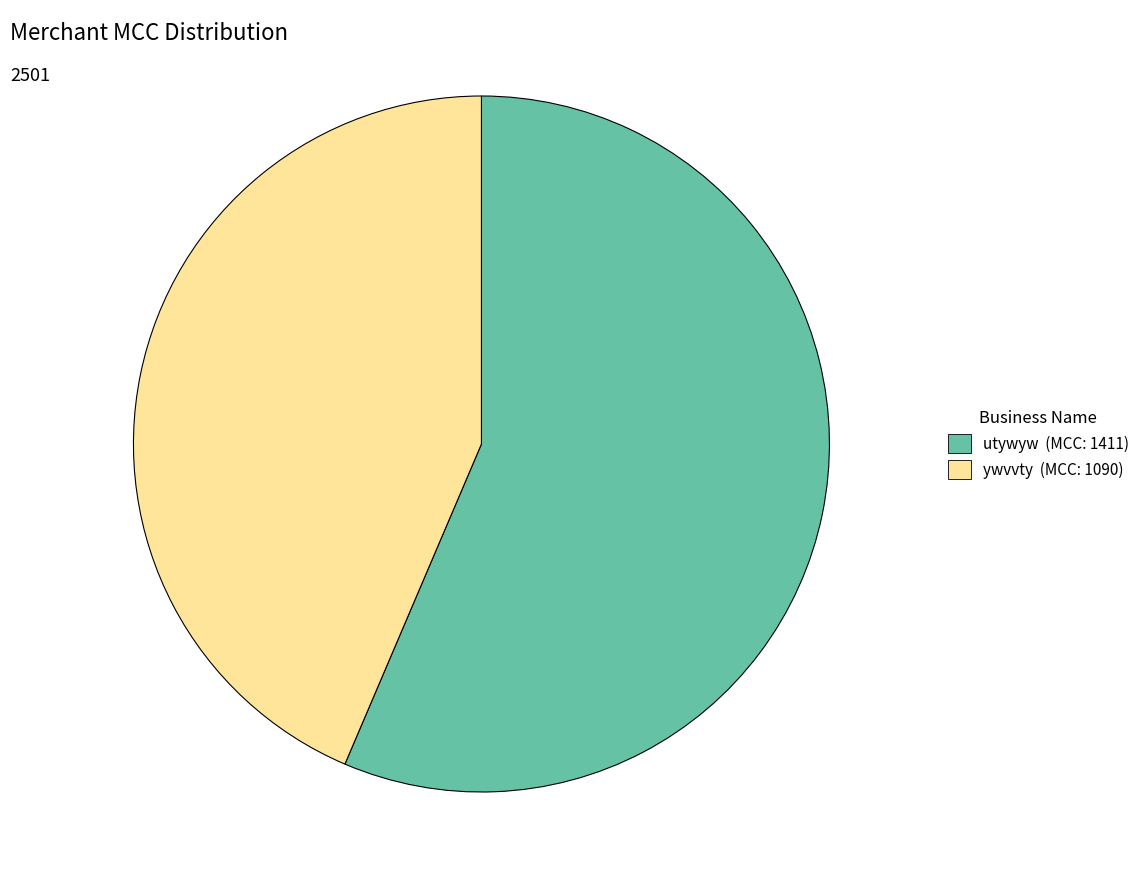

True or false: ywvvty accounts for 44% of the total.

True